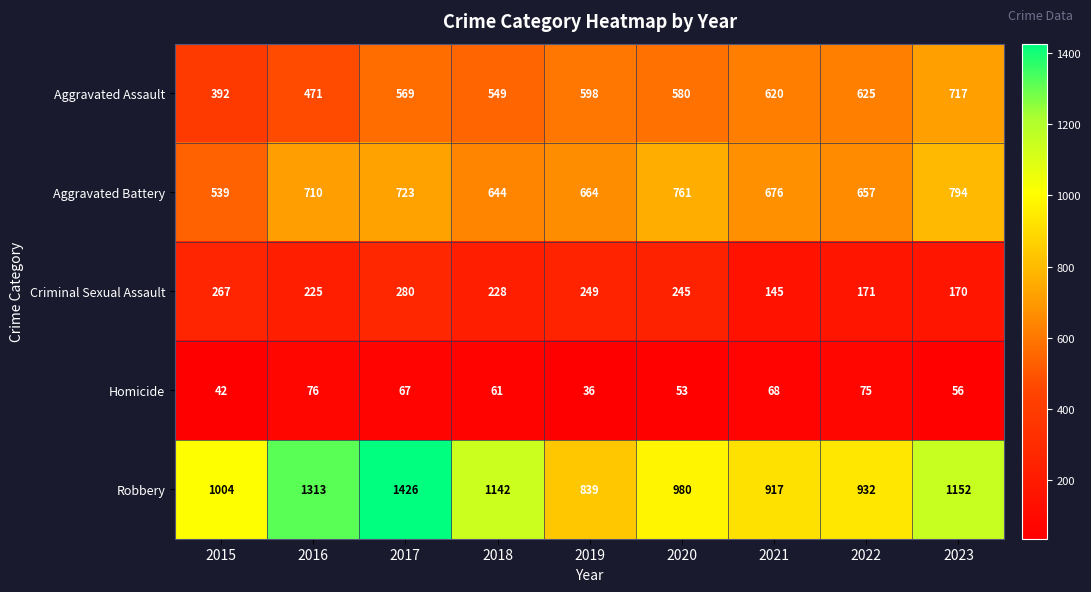

Which series has the largest total across all categories?

Robbery